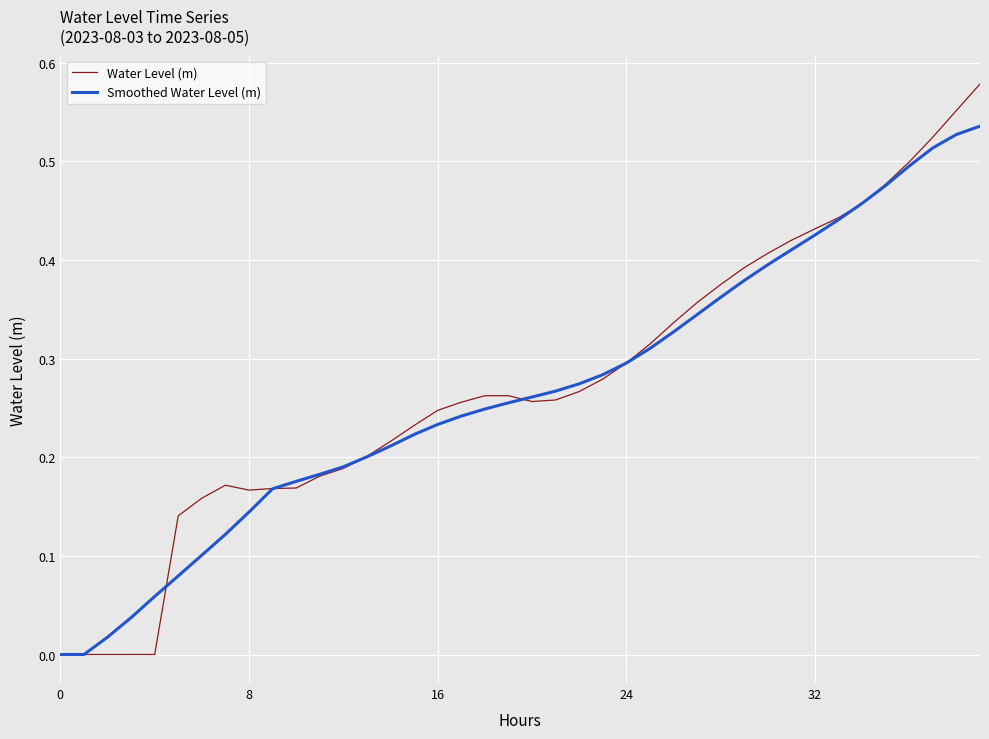

List the series in order of their peak value, lowest first.

Smoothed Water Level (m), Water Level (m)